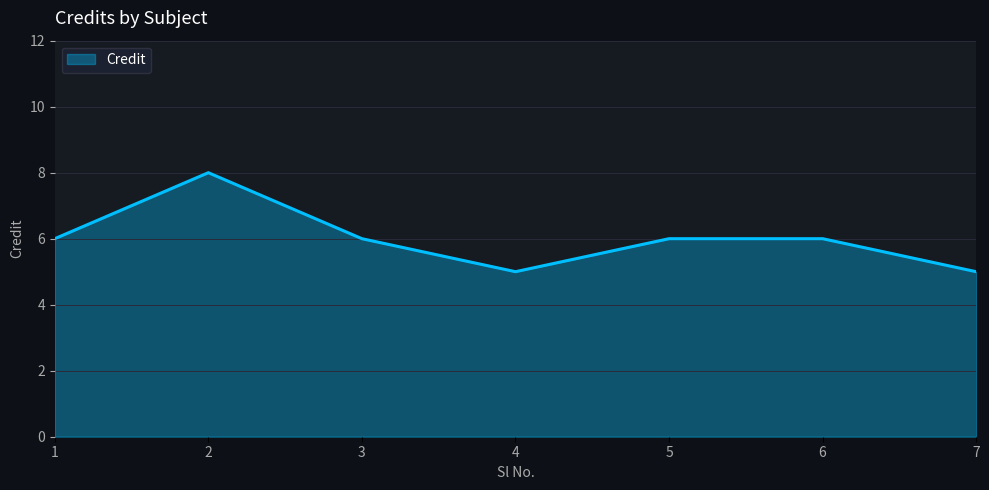

How many interior local valleys (lower than both neighbors) does the data have?

1